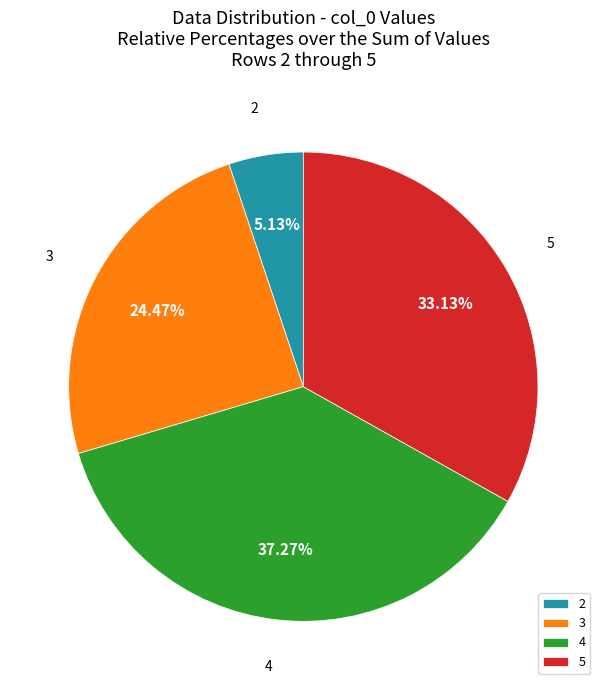

Which slice is the smallest?

2